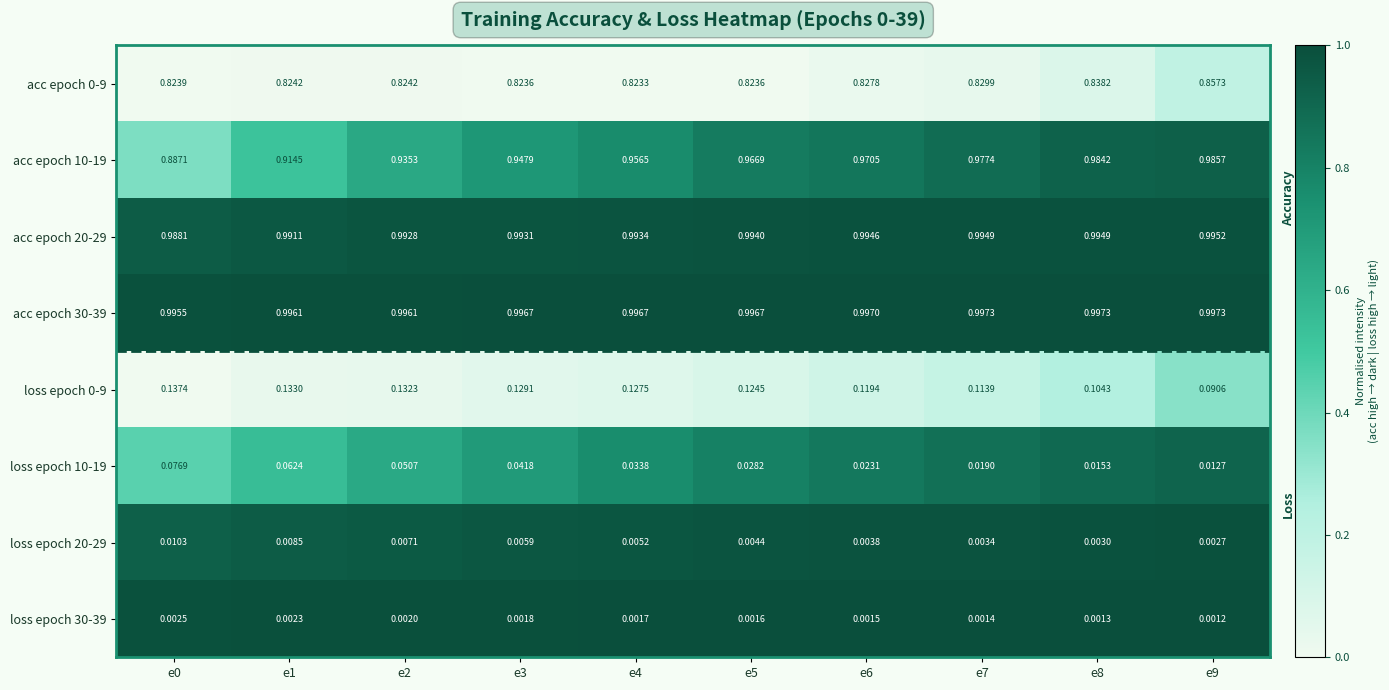

Which series has the largest range (max minus min)?

acc epoch 10-19